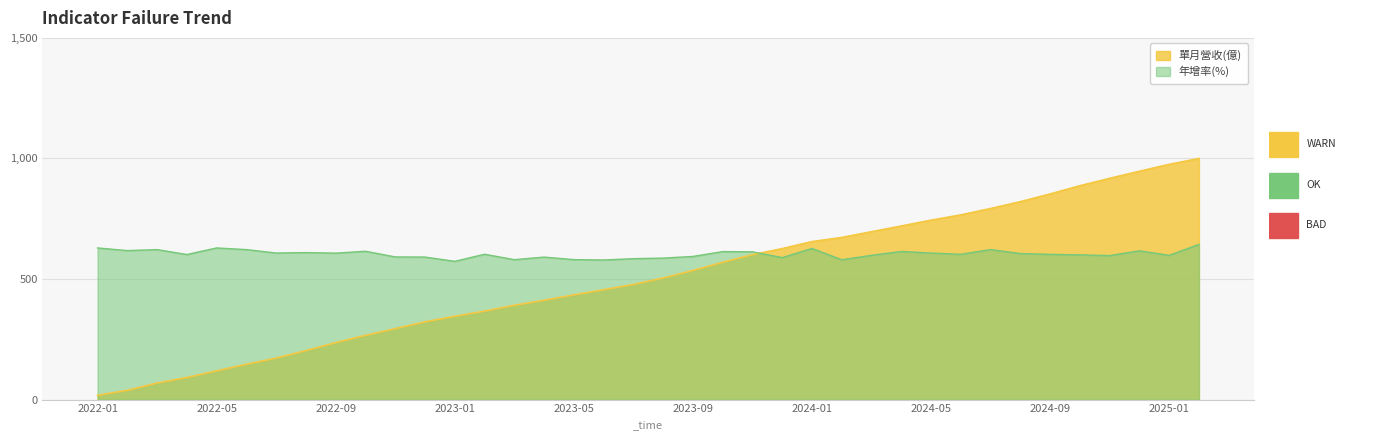

At which category does the data reach its first local valley?

2022-02